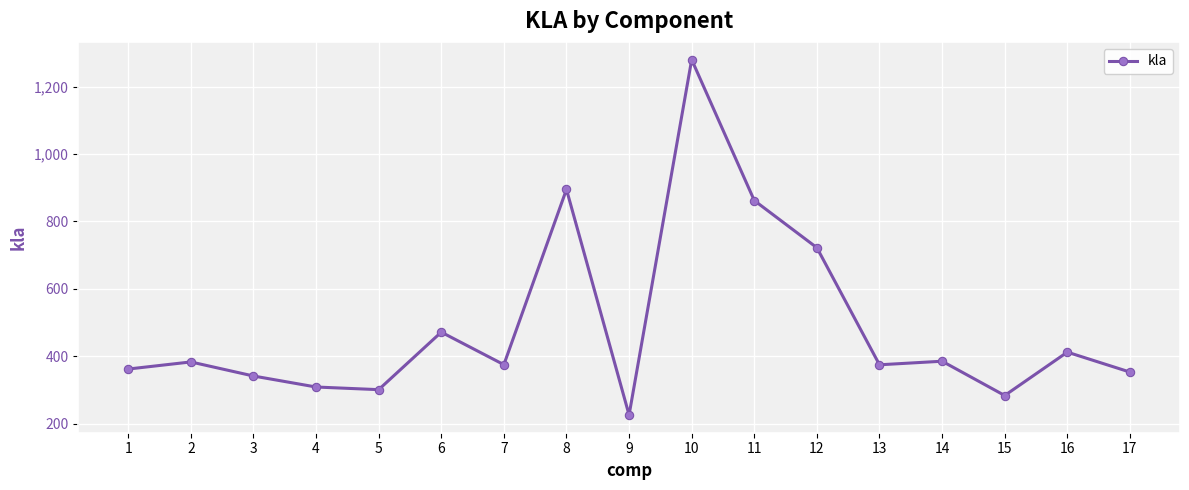

What is the greatest value displayed?

1280.0